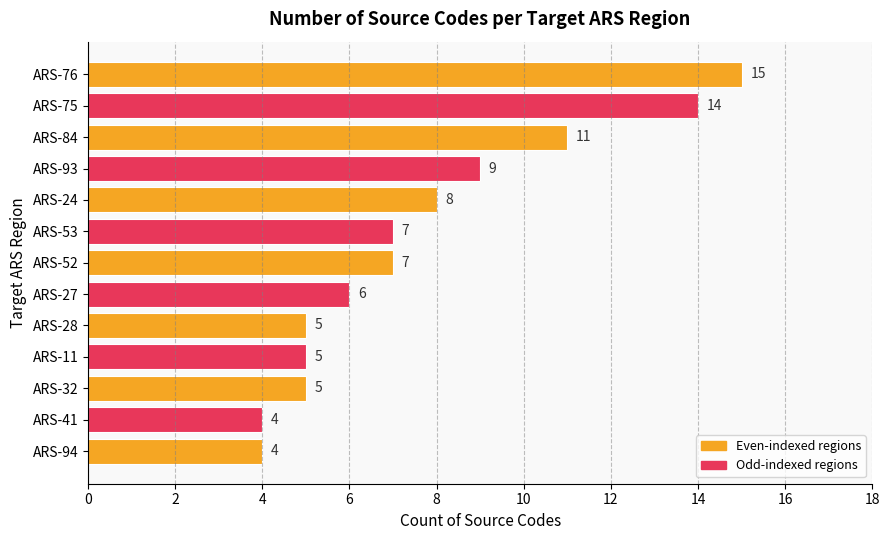

What is the change in value from ARS-76 to ARS-24?

-7